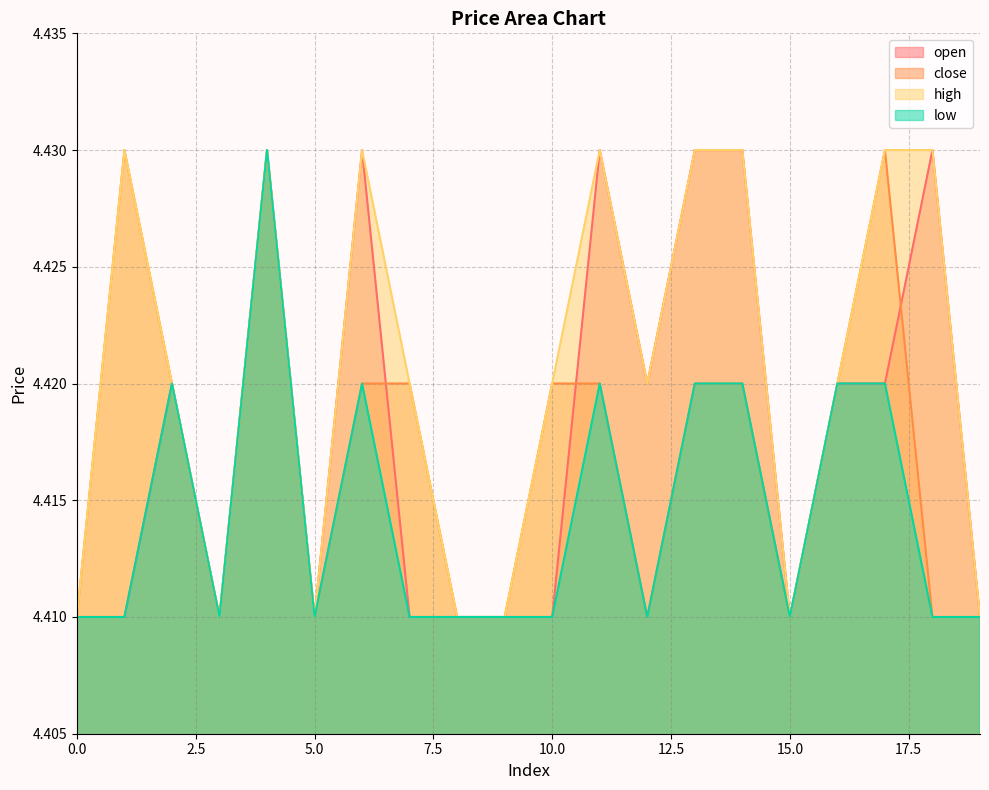

List the series in order of their overall mean, lowest first.

low, close, open, high